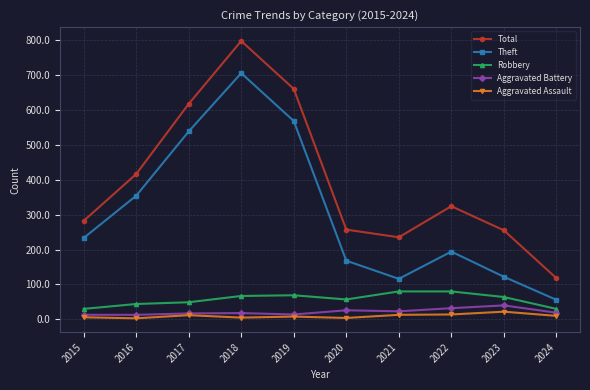

Which label corresponds to the largest value in the chart?

2018